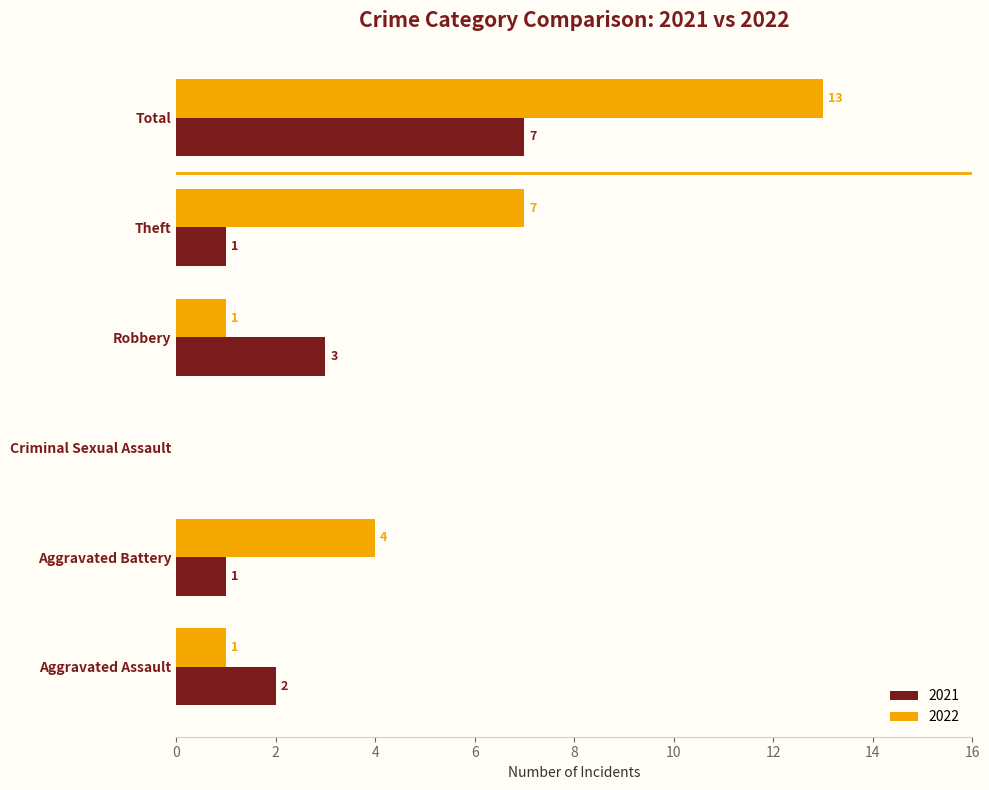

What is the sum of the 2022 values at Theft and Robbery?

8